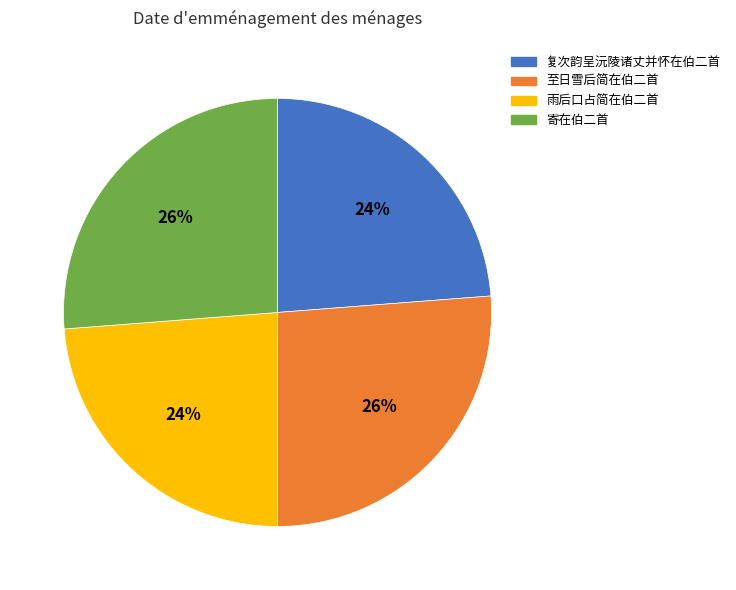

What is the ratio of the value at 寄在伯二首 to the value at 至日雪后简在伯二首?

1.0